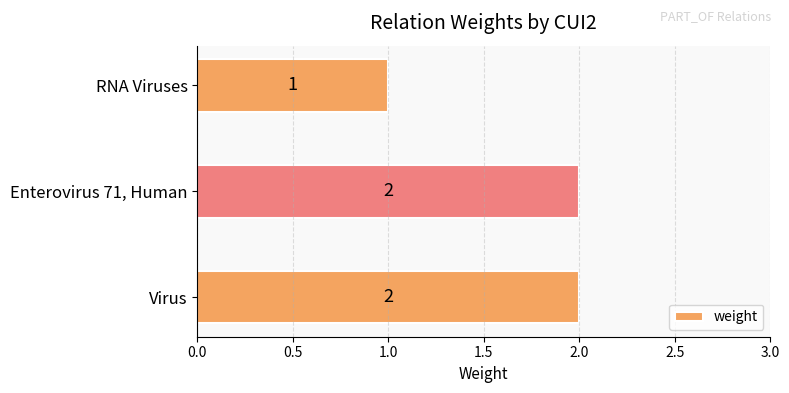

What is the ratio of the value at Enterovirus 71, Human to the value at Virus?

1.0